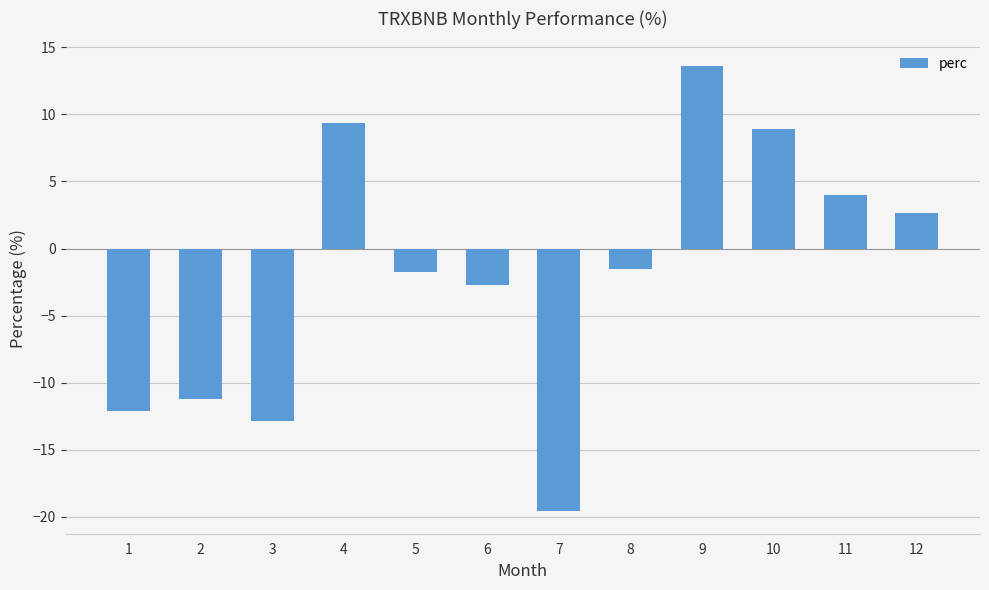

Between 12 and 8, which is larger?

12